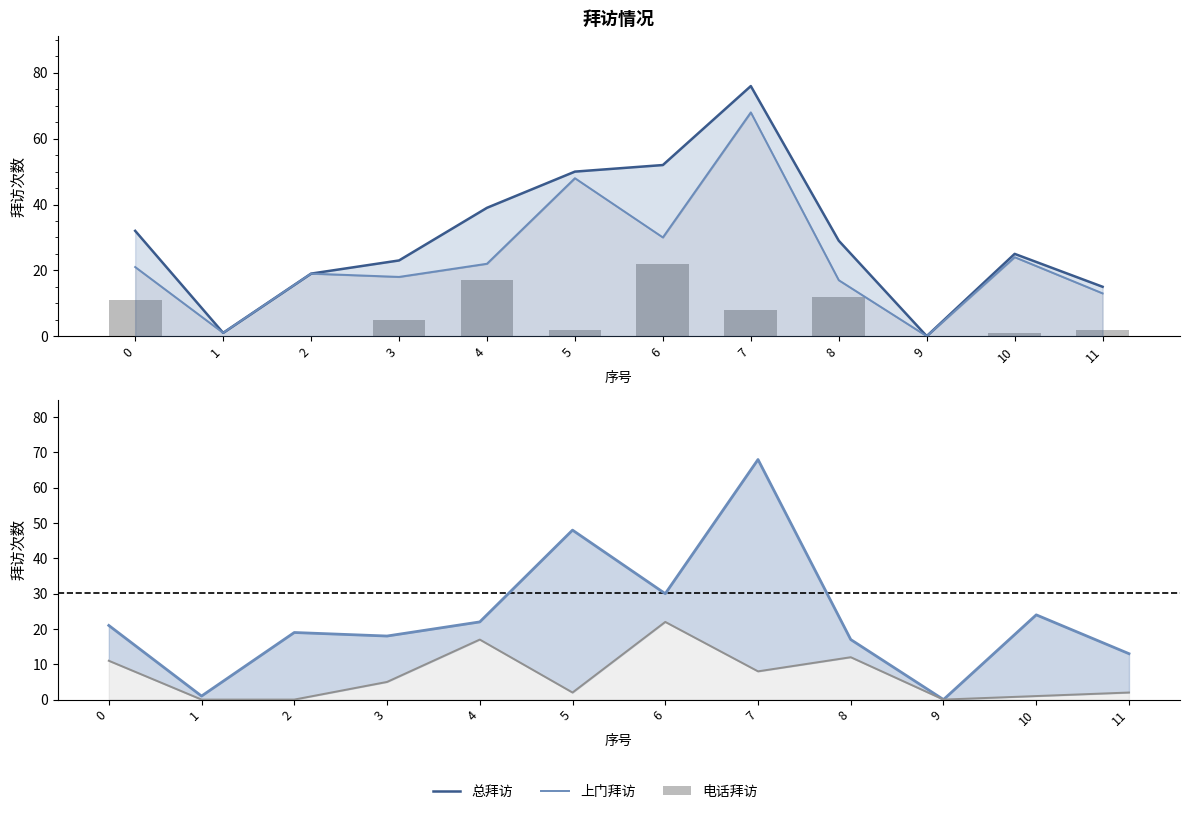

Reading left to right, transcribe all the data shown in this chart.

总拜访: 32	1	19	23	39	50	52	76	29	0	25	15
上门拜访: 21	1	19	18	22	48	30	68	17	0	24	13
电话拜访: 11	0	0	5	17	2	22	8	12	0	1	2